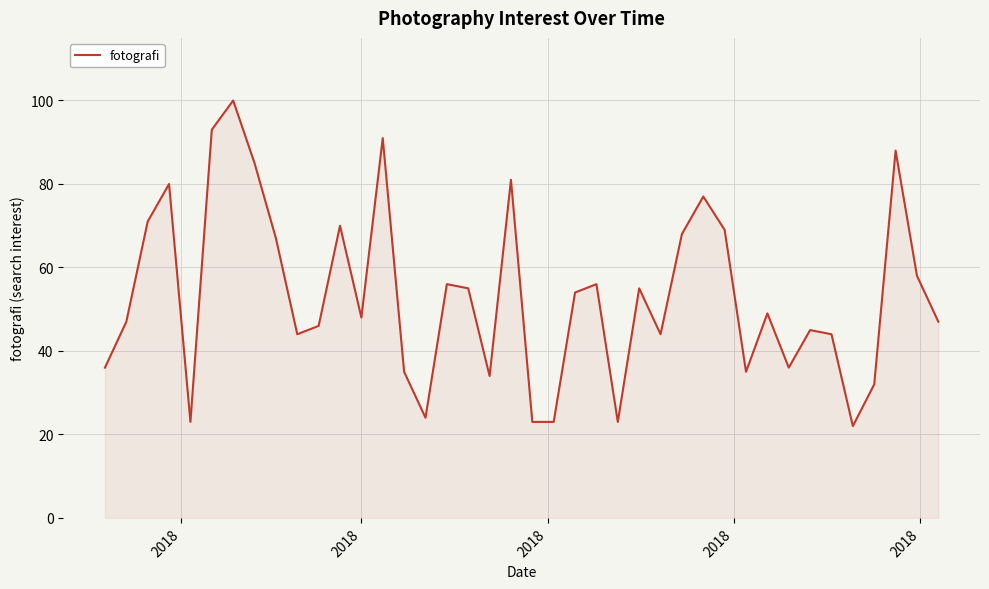

What is the smallest value displayed?

22